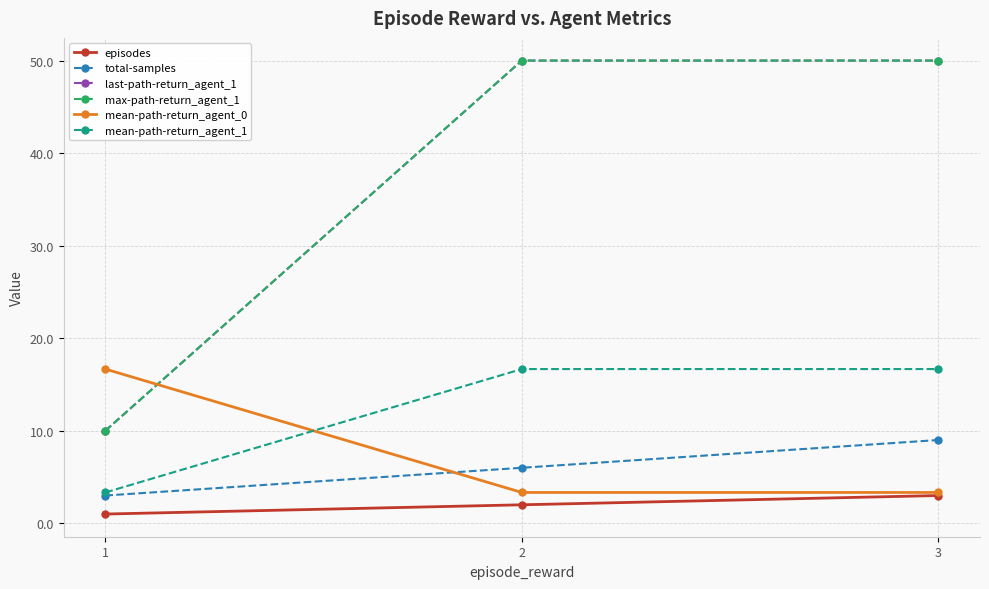

Does the chart have visible grid lines?

Yes